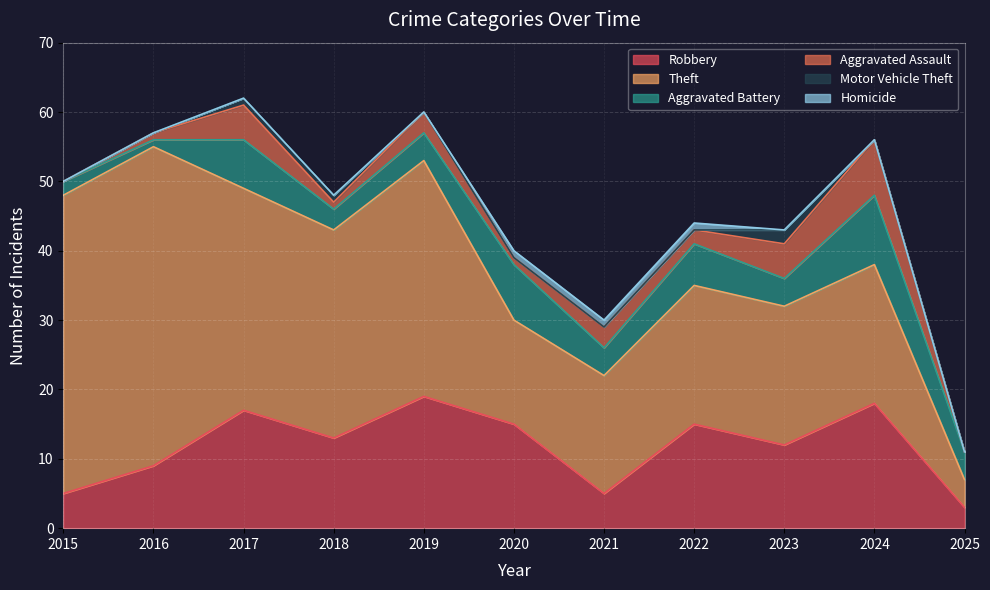

What is the value of the Robbery point at the 4th from the left?

13